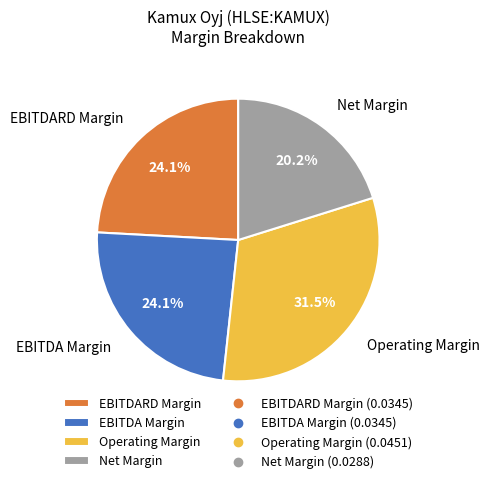

Between EBITDA Margin and Operating Margin, which is larger?

Operating Margin